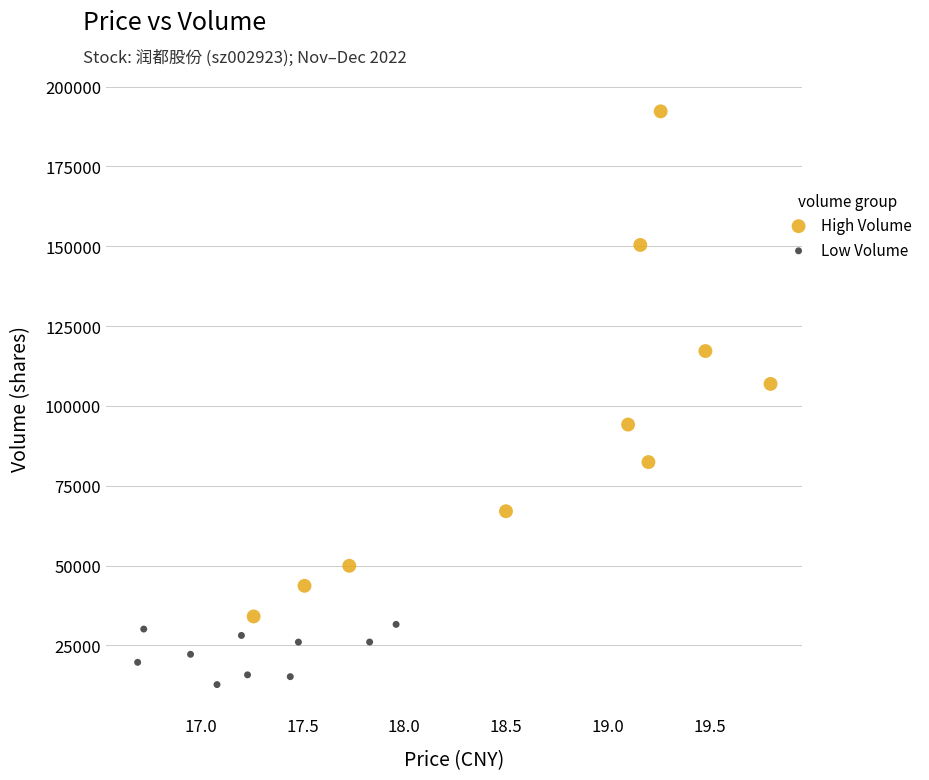

Which series has the widest spread of Y values?

High Volume